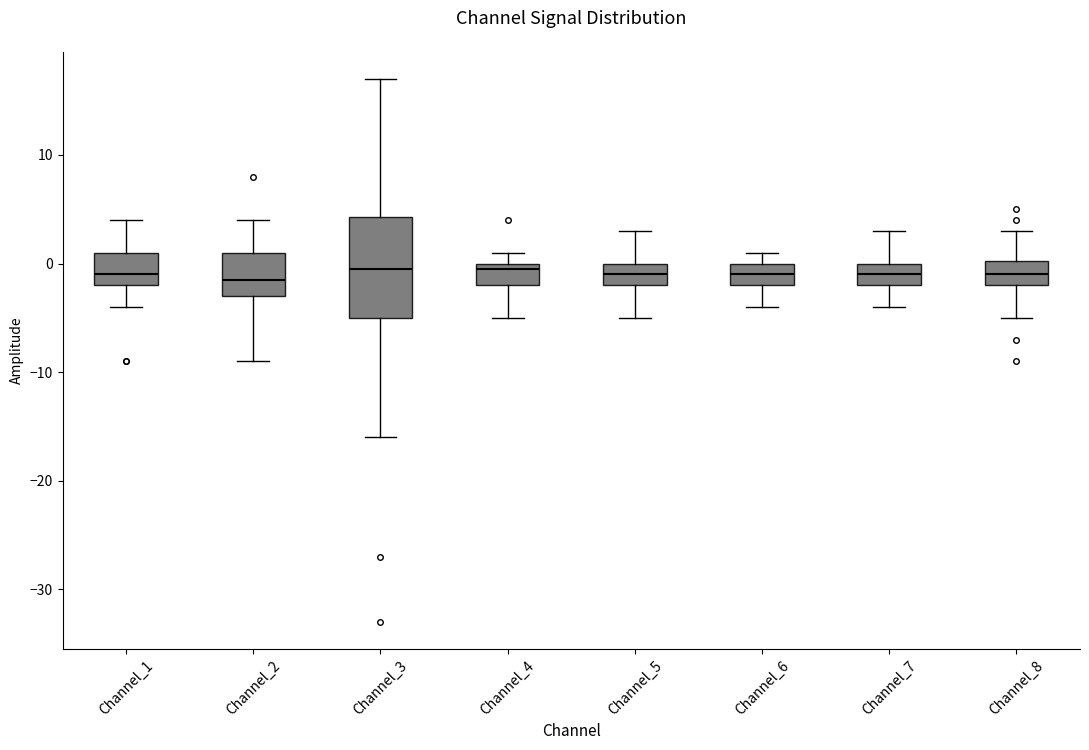

Where does the median line of the box for Channel_1 sit on the y-axis? The values are not printed on the chart, so give them approximately, as read against the axis.

-1